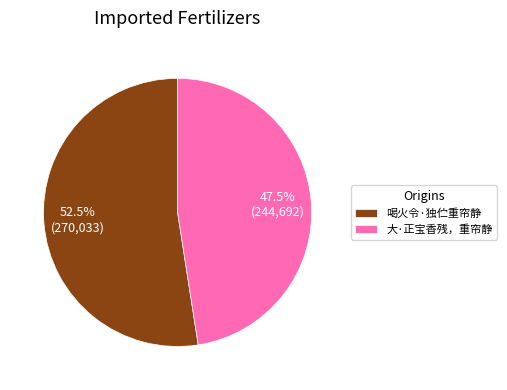

What is the total percentage of 喝火令·独伫重帘静 and 大·正宝香残，重帘静?

100.0%